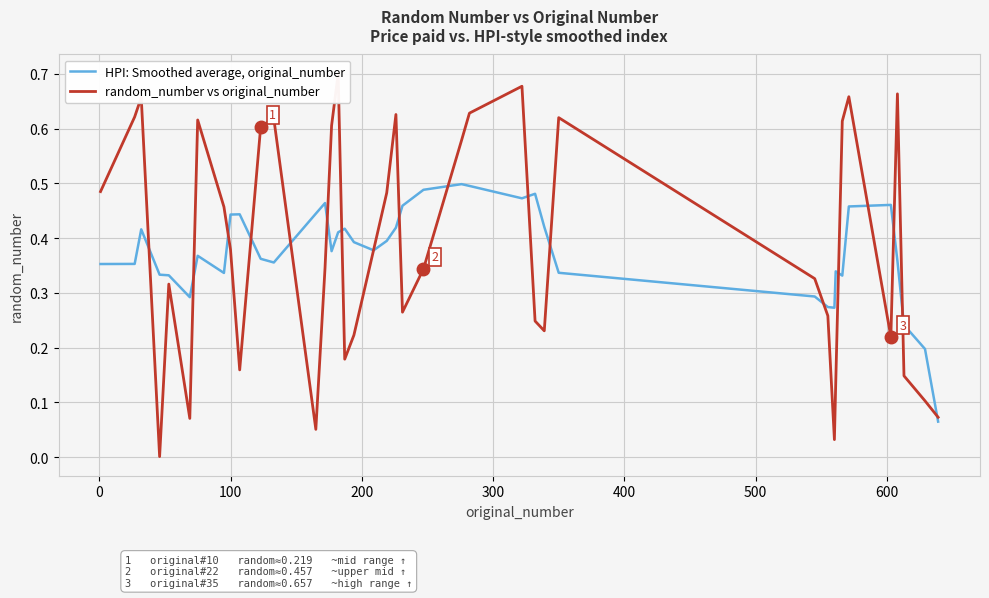

Is it true that random_number vs original_number equals 0.2 at 34?

False